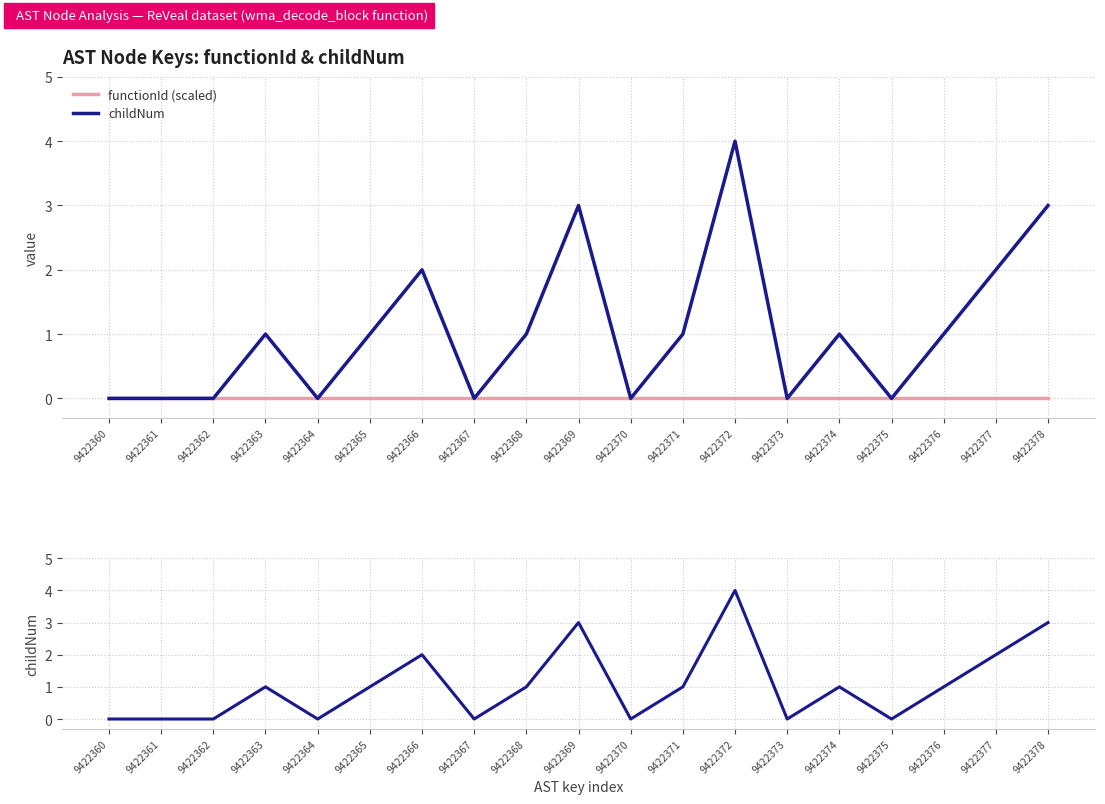

Reading left to right, list all the values displayed in this chart.

functionId (scaled): 9422360=0	9422361=0	9422362=0	9422363=0	9422364=0	9422365=0	9422366=0	9422367=0	9422368=0	9422369=0	9422370=0	9422371=0	9422372=0	9422373=0	9422374=0	9422375=0	9422376=0	9422377=0	9422378=0
childNum: 9422360=0	9422361=0	9422362=0	9422363=1	9422364=0	9422365=1	9422366=2	9422367=0	9422368=1	9422369=3	9422370=0	9422371=1	9422372=4	9422373=0	9422374=1	9422375=0	9422376=1	9422377=2	9422378=3